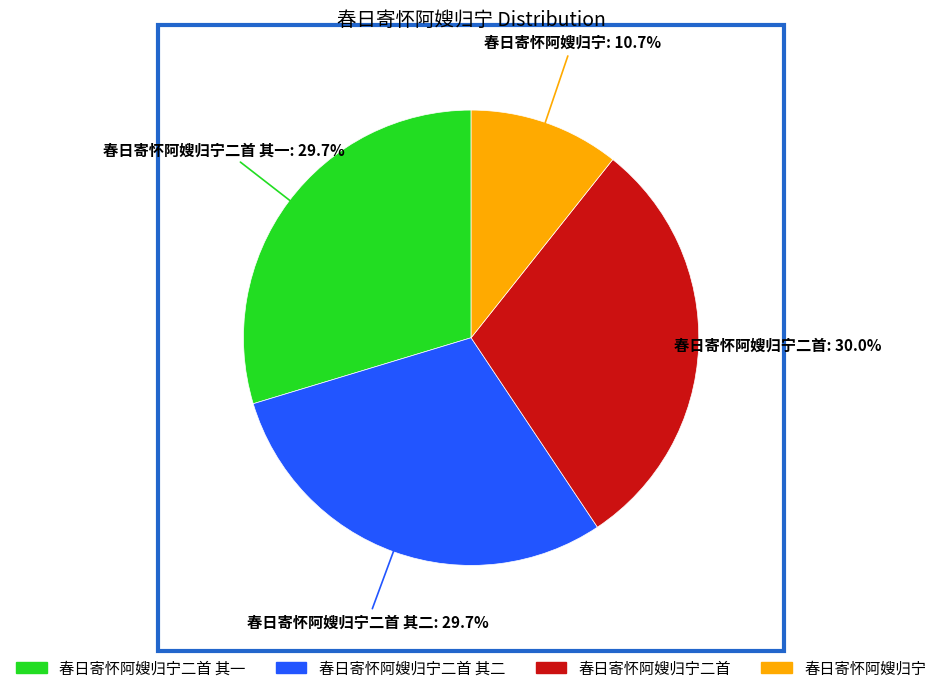

Is there any slice that represents more than half of the pie?

No